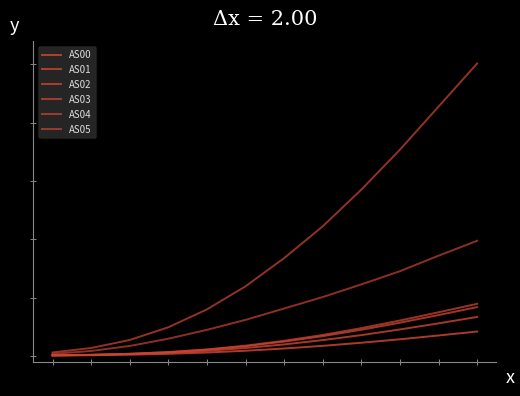

True or false: AS02 and AS03 cross at least once.

False